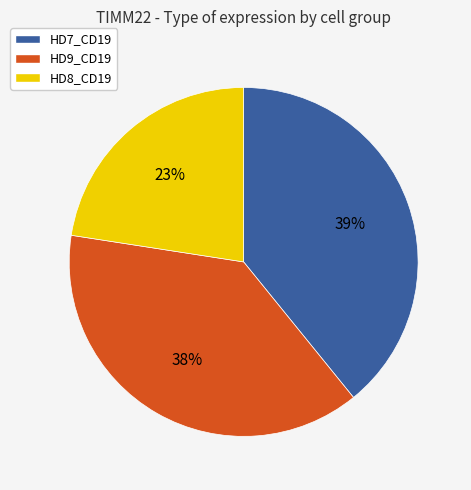

Rank the categories by value from lowest to highest.

HD8_CD19, HD9_CD19, HD7_CD19